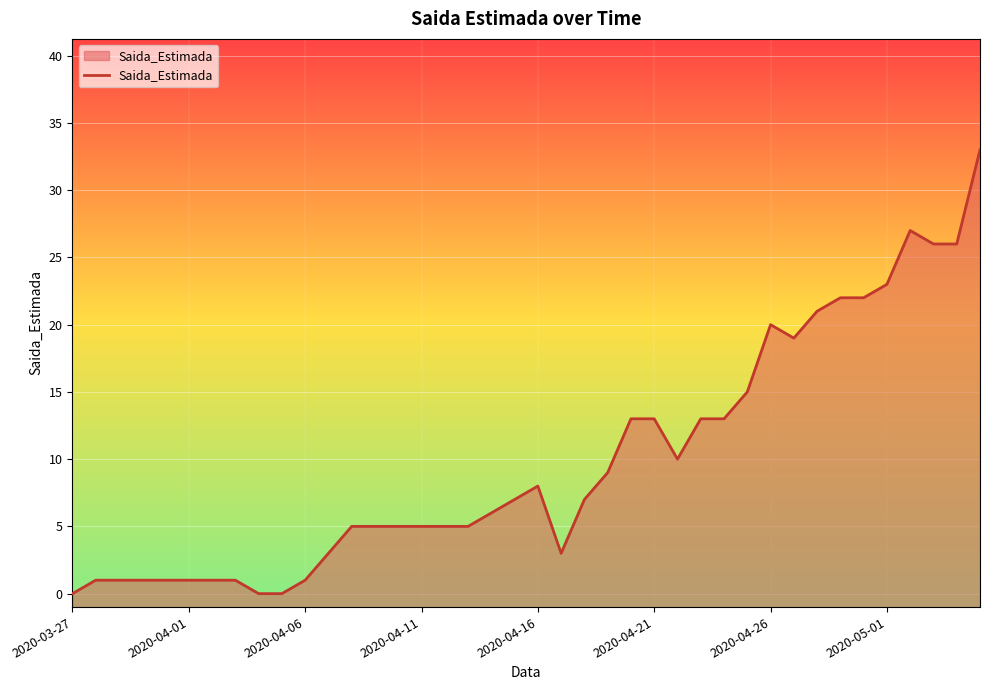

Is it true that the value at 2020-04-11 is 5?

True